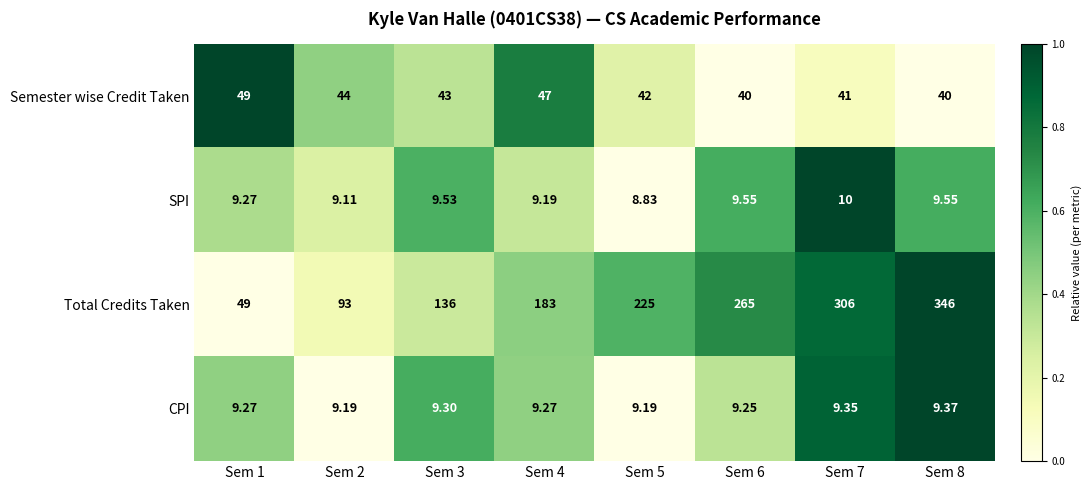

Is the value of SPI at Sem 8 greater than the value of CPI at Sem 5?

Yes